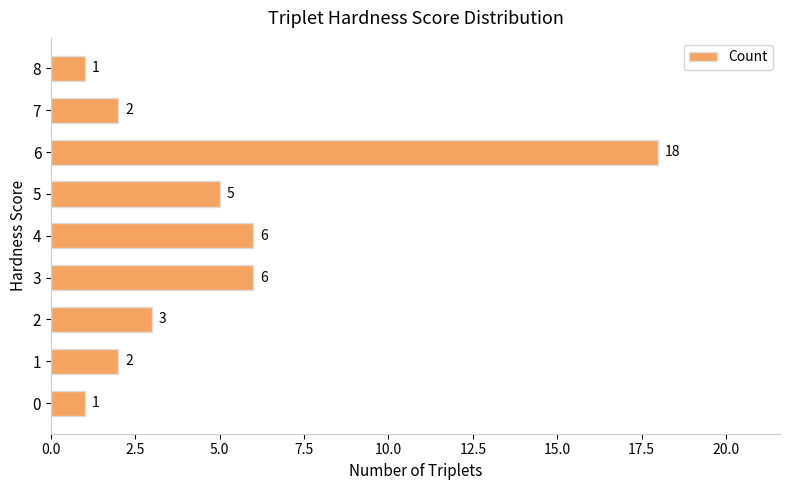

The chart shows a value of 18 at 6. True or false?

True